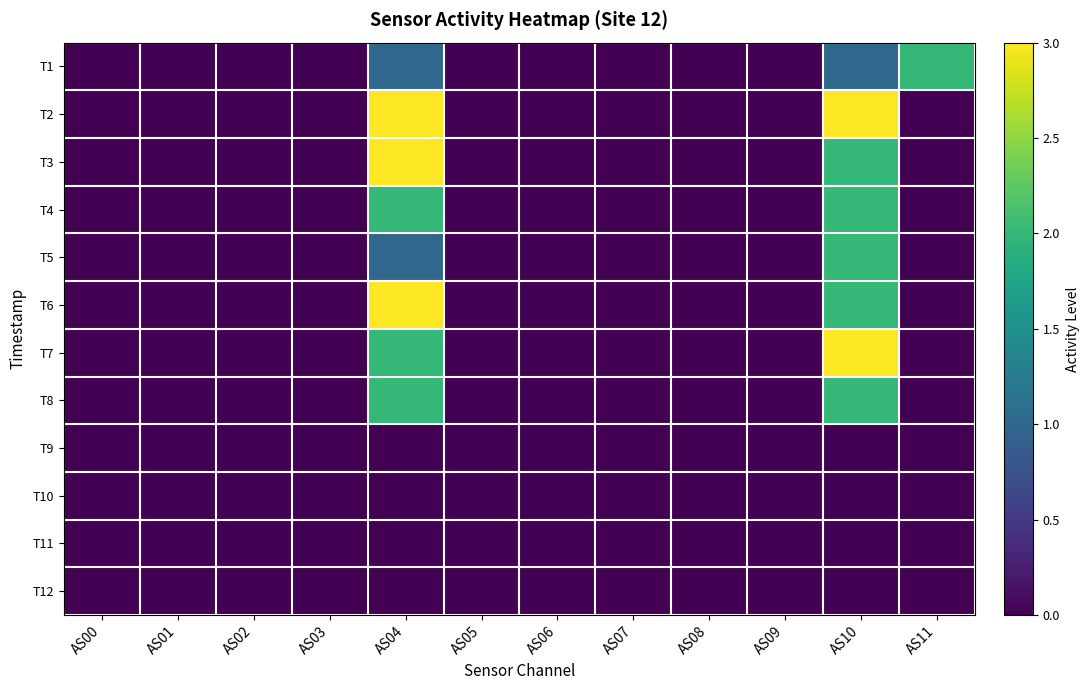

Reading left to right, transcribe all the data shown in this chart.

T1: AS00=0	AS01=0	AS02=0	AS03=0	AS04=1	AS05=0	AS06=0	AS07=0	AS08=0	AS09=0	AS10=1	AS11=2
T2: AS00=0	AS01=0	AS02=0	AS03=0	AS04=3	AS05=0	AS06=0	AS07=0	AS08=0	AS09=0	AS10=3	AS11=0
T3: AS00=0	AS01=0	AS02=0	AS03=0	AS04=3	AS05=0	AS06=0	AS07=0	AS08=0	AS09=0	AS10=2	AS11=0
T4: AS00=0	AS01=0	AS02=0	AS03=0	AS04=2	AS05=0	AS06=0	AS07=0	AS08=0	AS09=0	AS10=2	AS11=0
T5: AS00=0	AS01=0	AS02=0	AS03=0	AS04=1	AS05=0	AS06=0	AS07=0	AS08=0	AS09=0	AS10=2	AS11=0
T6: AS00=0	AS01=0	AS02=0	AS03=0	AS04=3	AS05=0	AS06=0	AS07=0	AS08=0	AS09=0	AS10=2	AS11=0
T7: AS00=0	AS01=0	AS02=0	AS03=0	AS04=2	AS05=0	AS06=0	AS07=0	AS08=0	AS09=0	AS10=3	AS11=0
T8: AS00=0	AS01=0	AS02=0	AS03=0	AS04=2	AS05=0	AS06=0	AS07=0	AS08=0	AS09=0	AS10=2	AS11=0
T9: AS00=0	AS01=0	AS02=0	AS03=0	AS04=0	AS05=0	AS06=0	AS07=0	AS08=0	AS09=0	AS10=0	AS11=0
T10: AS00=0	AS01=0	AS02=0	AS03=0	AS04=0	AS05=0	AS06=0	AS07=0	AS08=0	AS09=0	AS10=0	AS11=0
T11: AS00=0	AS01=0	AS02=0	AS03=0	AS04=0	AS05=0	AS06=0	AS07=0	AS08=0	AS09=0	AS10=0	AS11=0
T12: AS00=0	AS01=0	AS02=0	AS03=0	AS04=0	AS05=0	AS06=0	AS07=0	AS08=0	AS09=0	AS10=0	AS11=0